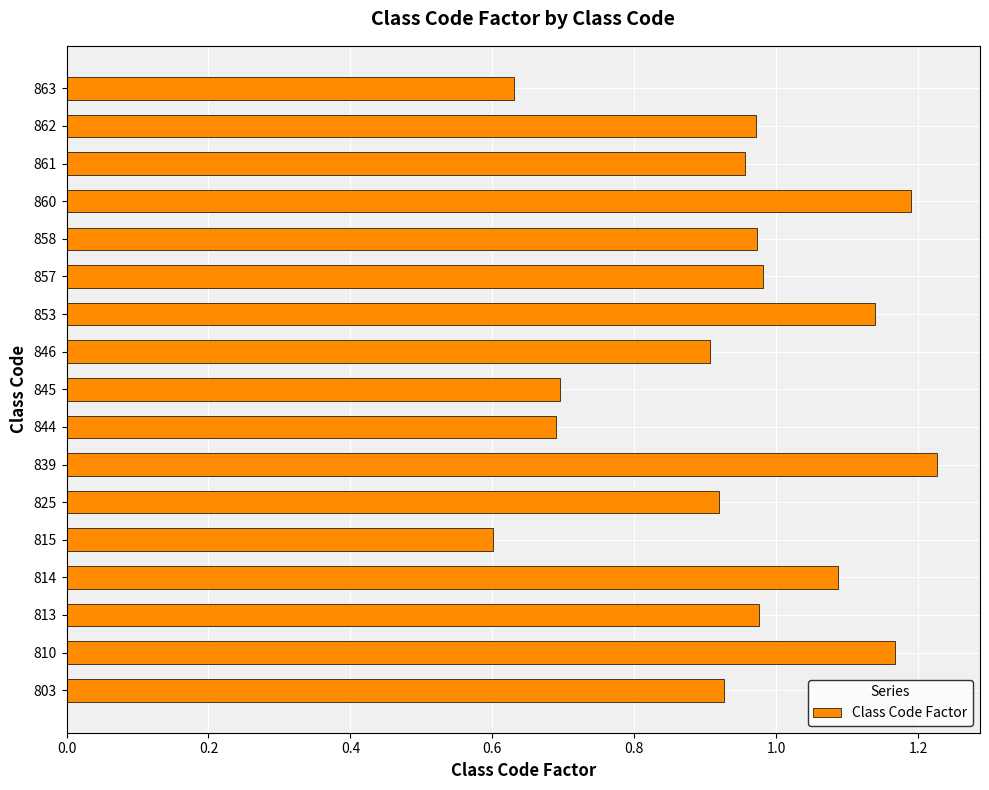

What is the change in value from 803 to 814?

+0.2